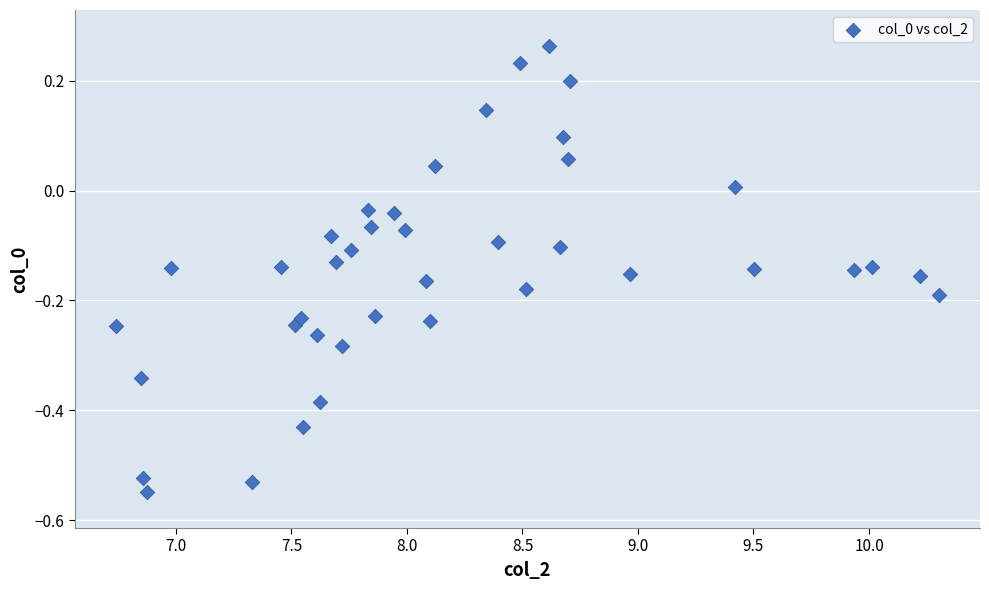

What is the range of X values (max minus min)?

3.6